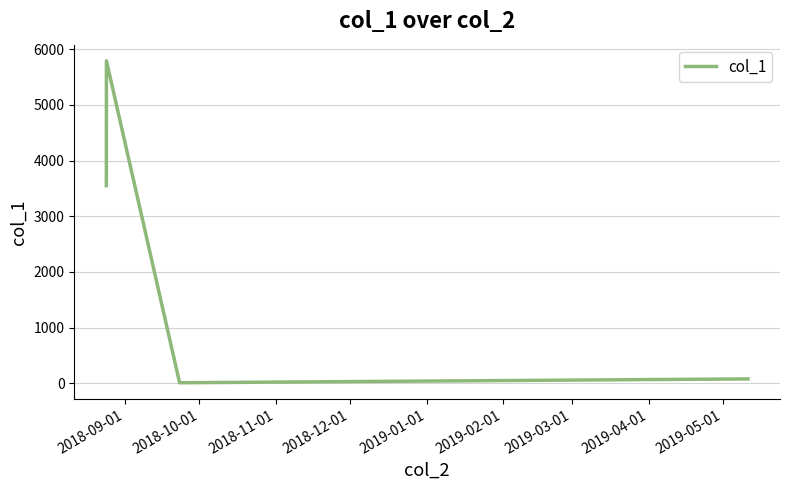

What is the average value?

3047.6